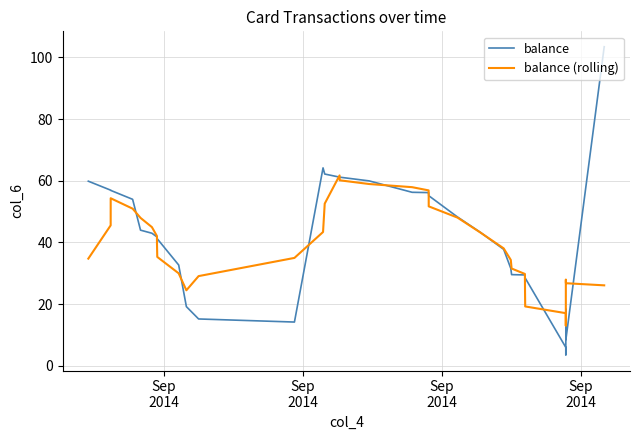

List the series in order of their peak value, lowest first.

balance (rolling), balance